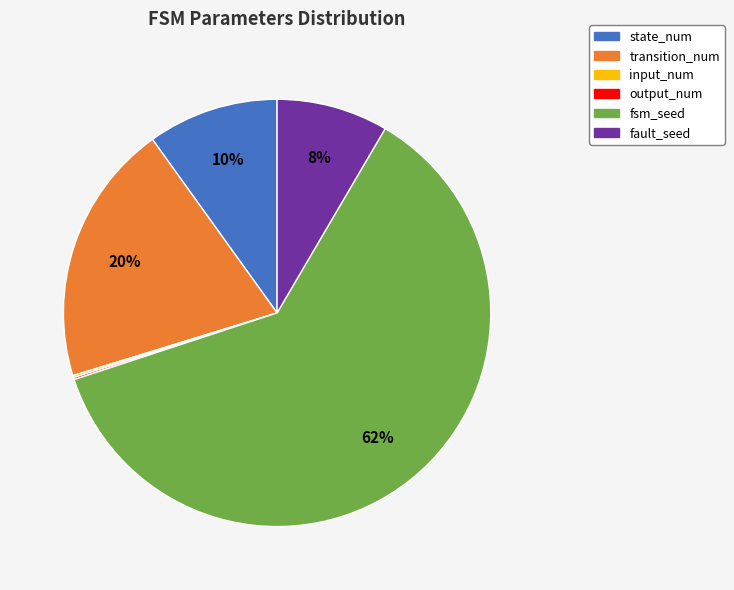

To the nearest percent, what is the difference between the transition_num and state_num slice percentages?

10%